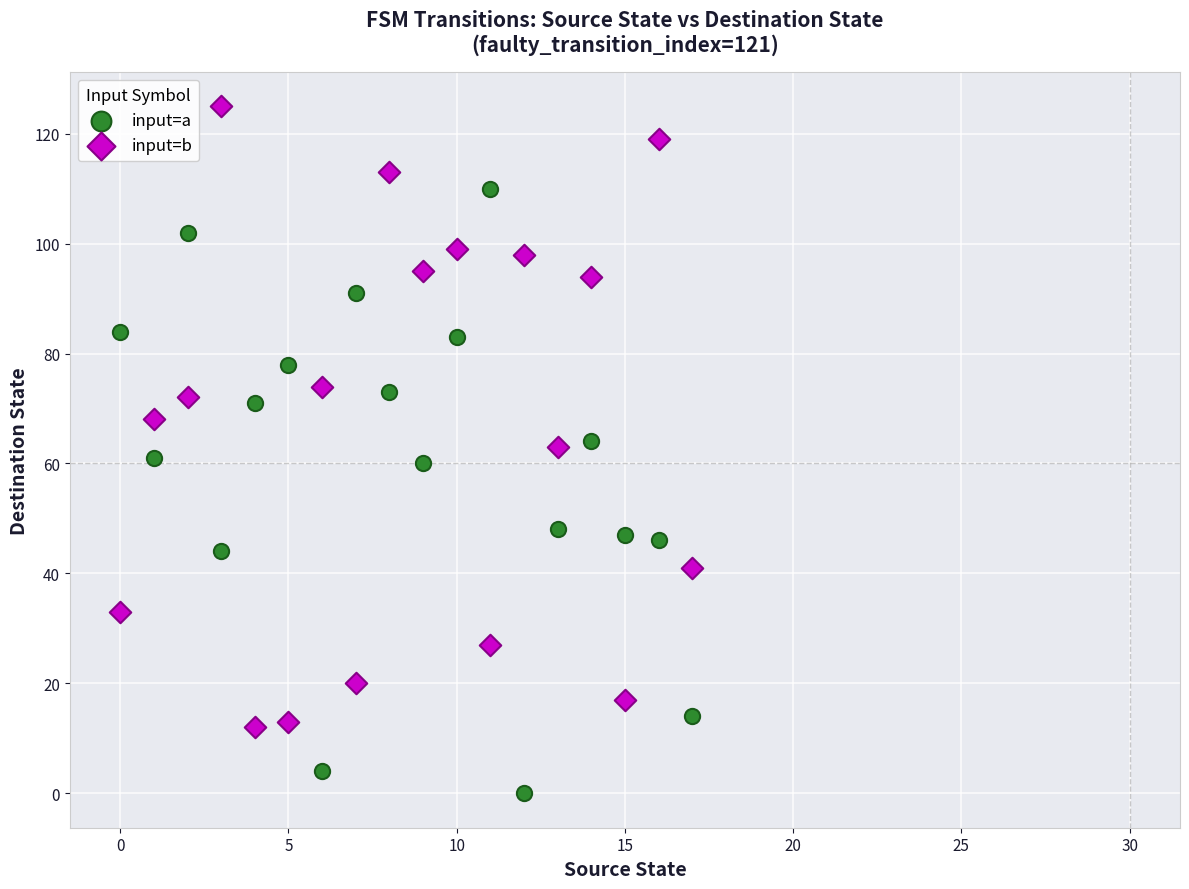

Which series reaches the maximum Y coordinate?

input=b